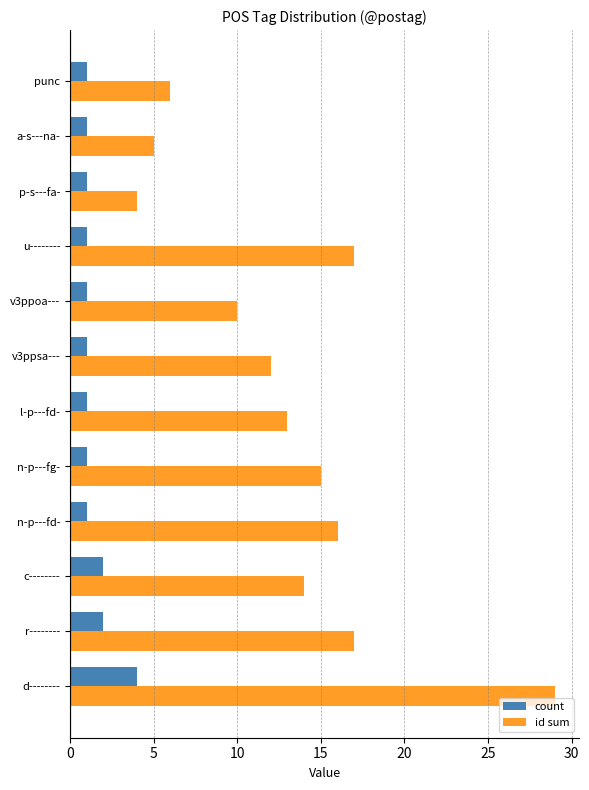

Which series has the largest range (max minus min)?

id sum